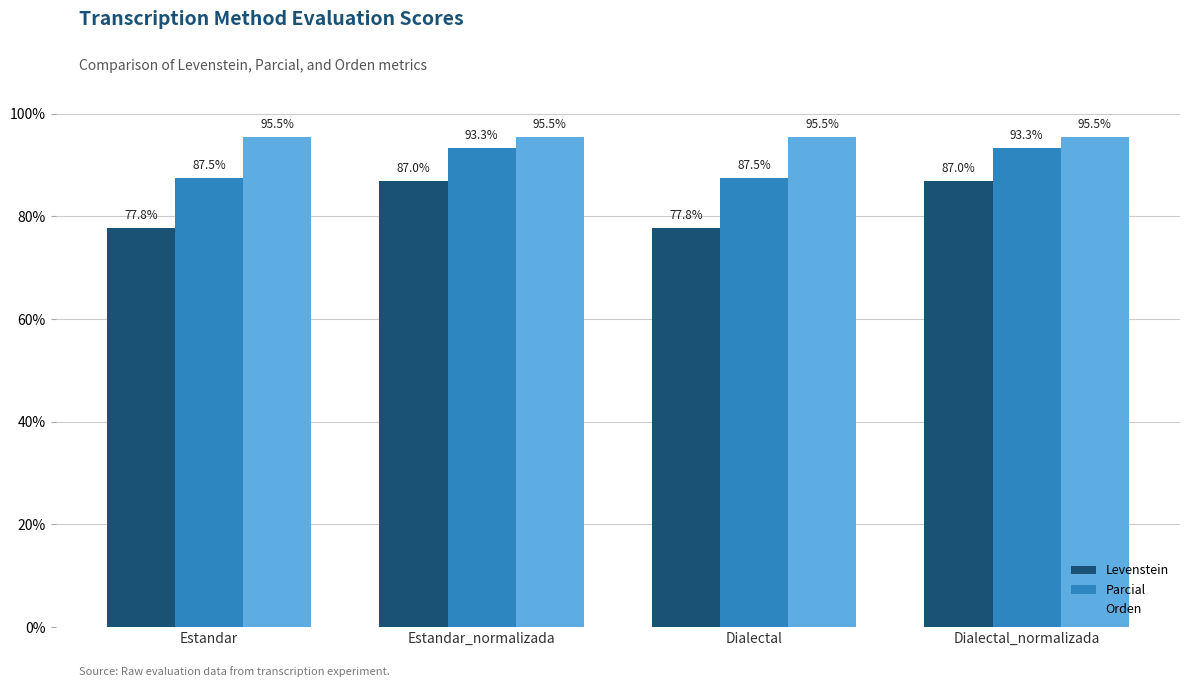

What is the difference between the Parcial values at Dialectal and Dialectal_normalizada?

5.8